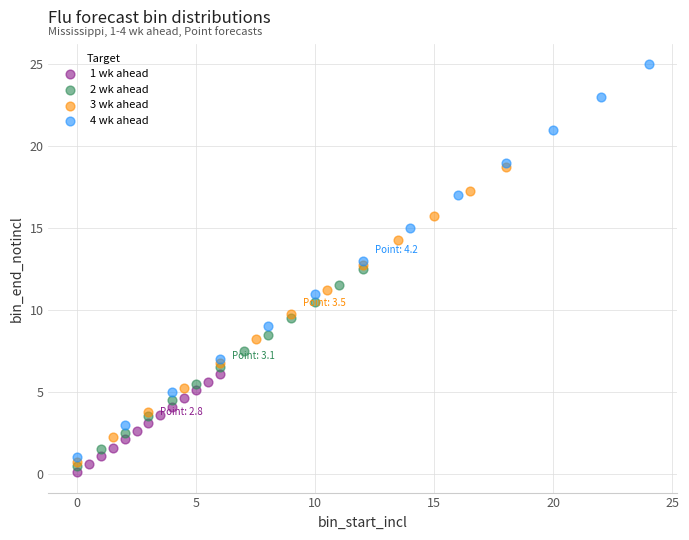

Which series contains the lowest Y value?

1 wk ahead